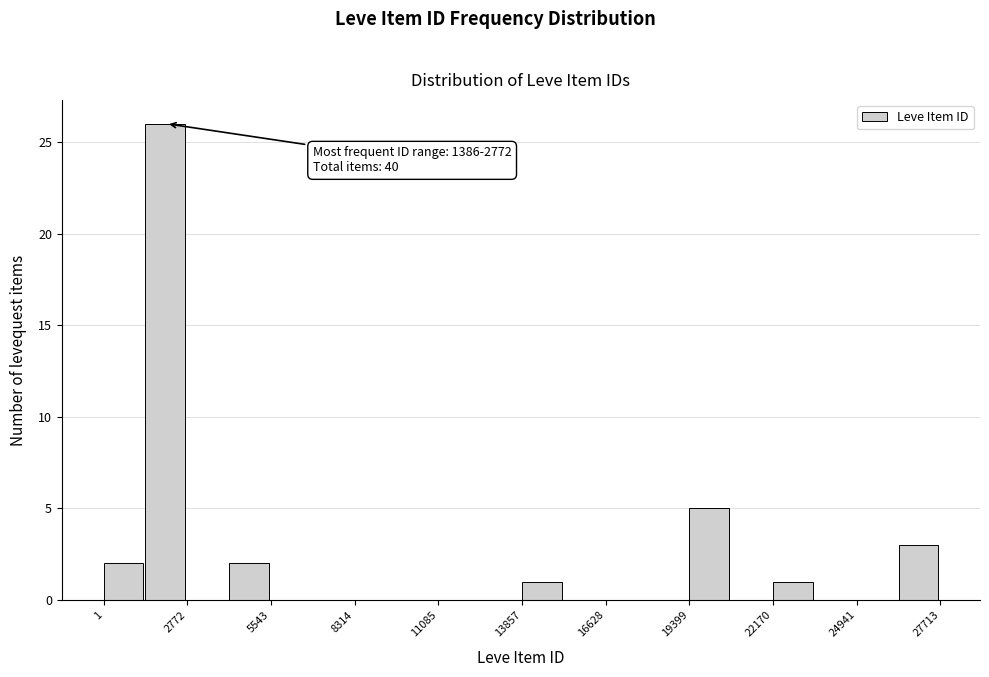

Read against the x-axis, roughly where is the centre of the tallest bar?

2000